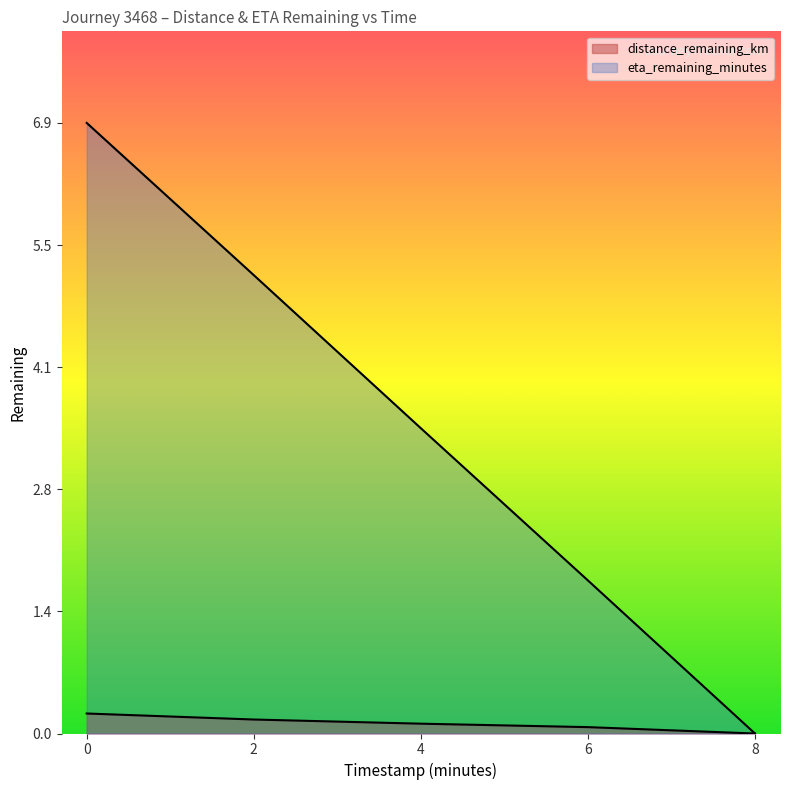

What is the sum of the distance_remaining_km values at 6.0 and 2.0?

0.2